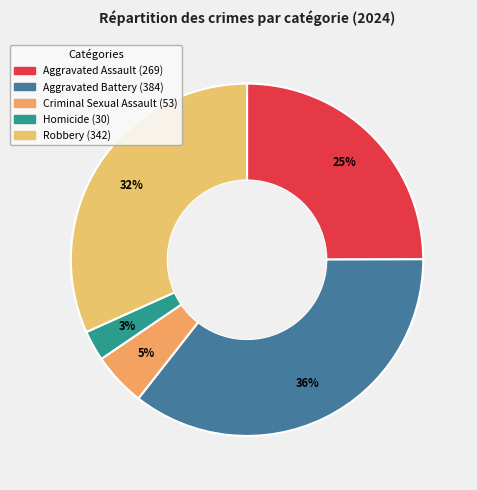

To the nearest percent, what percentage of the pie is Aggravated Assault?

25%